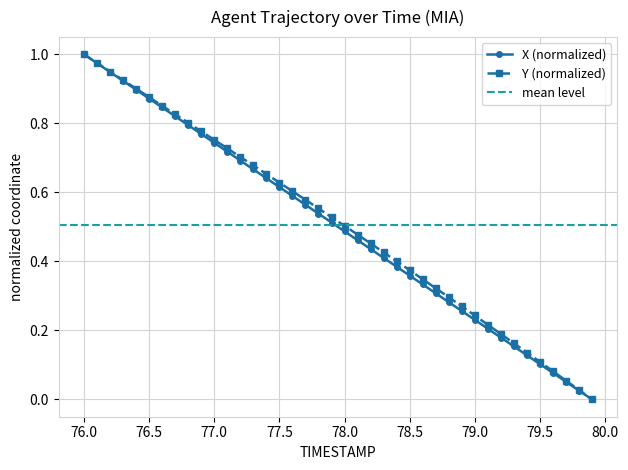

True or false: X (normalized) has more than 1 interior local peaks.

False